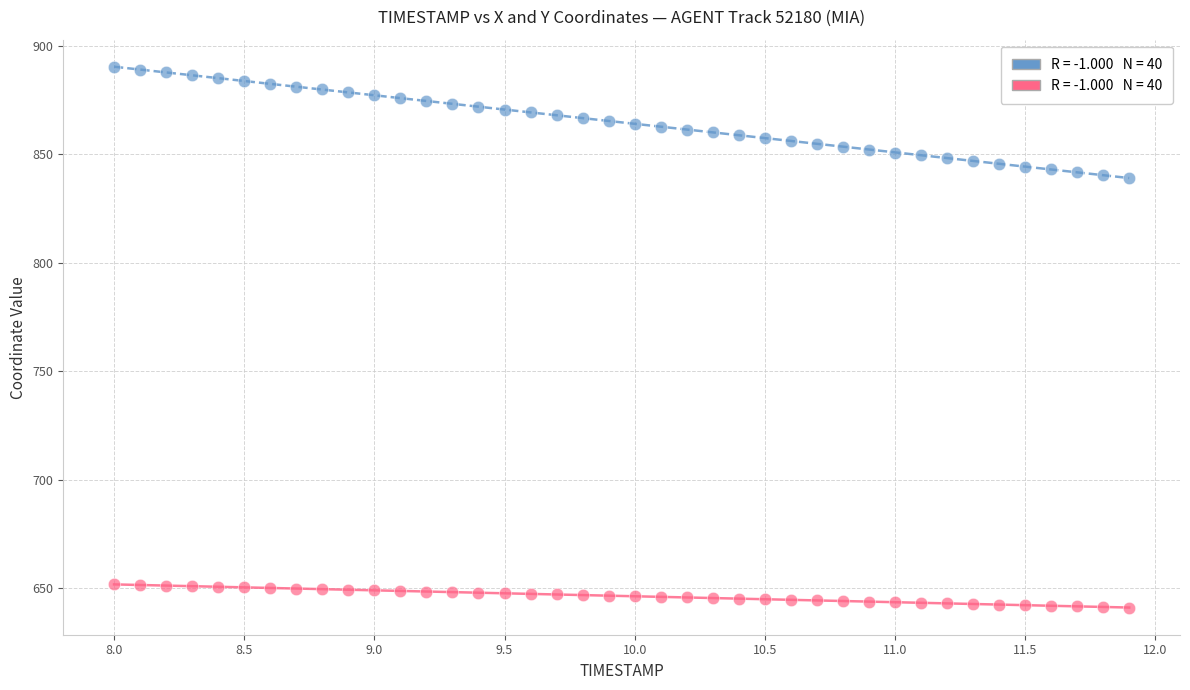

Across all data points, what is the range of X values (max minus min)?

3.9